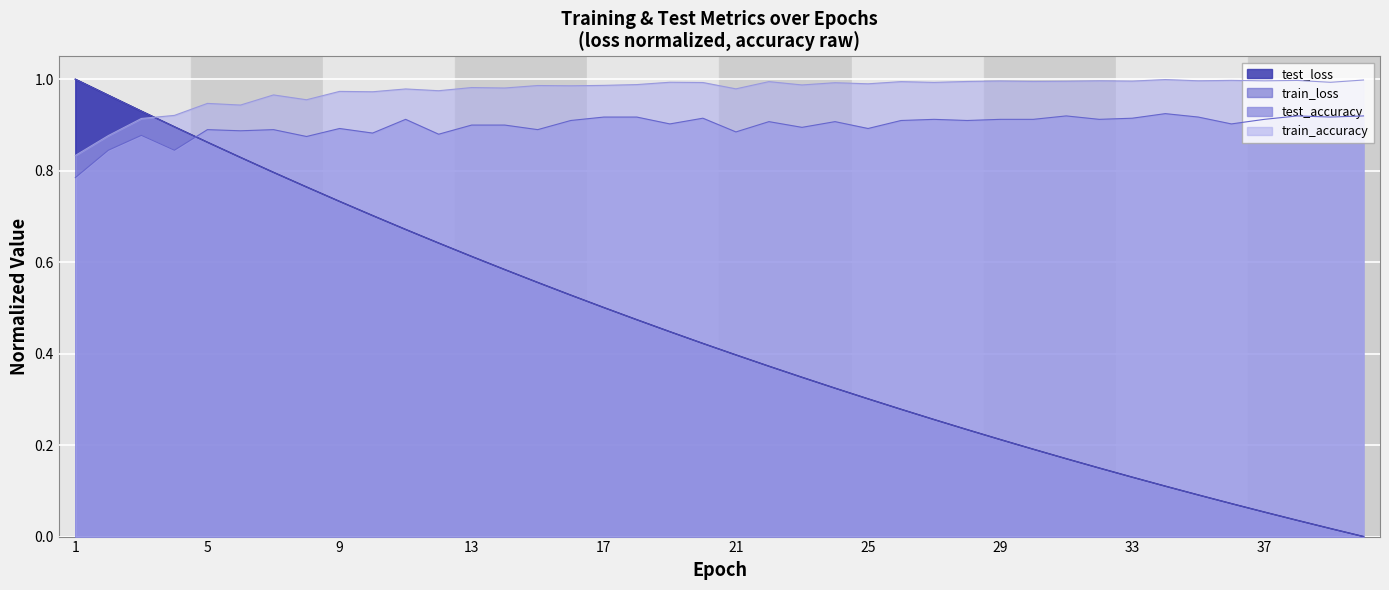

Reading left to right, what are all the values shown in this chart?

test_loss: 1.0	1.0	0.9	0.9	0.9	0.8	0.8	0.8	0.7	0.7	0.7	0.6	0.6	0.6	0.6	0.5	0.5	0.5	0.4	0.4	0.4	0.4	0.3	0.3	0.3	0.3	0.3	0.2	0.2	0.2	0.2	0.1	0.1	0.1	0.1	0.1	0.1	0.0	0.0	0.0
train_loss: 1.0	1.0	0.9	0.9	0.9	0.8	0.8	0.8	0.7	0.7	0.7	0.6	0.6	0.6	0.6	0.5	0.5	0.5	0.4	0.4	0.4	0.4	0.3	0.3	0.3	0.3	0.3	0.2	0.2	0.2	0.2	0.1	0.1	0.1	0.1	0.1	0.1	0.0	0.0	0.0
test_accuracy: 0.8	0.8	0.9	0.8	0.9	0.9	0.9	0.9	0.9	0.9	0.9	0.9	0.9	0.9	0.9	0.9	0.9	0.9	0.9	0.9	0.9	0.9	0.9	0.9	0.9	0.9	0.9	0.9	0.9	0.9	0.9	0.9	0.9	0.9	0.9	0.9	0.9	0.9	0.9	0.9
train_accuracy: 0.8	0.9	0.9	0.9	0.9	0.9	1.0	1.0	1.0	1.0	1.0	1.0	1.0	1.0	1.0	1.0	1.0	1.0	1.0	1.0	1.0	1.0	1.0	1.0	1.0	1.0	1.0	1.0	1.0	1.0	1.0	1.0	1.0	1.0	1.0	1.0	1.0	1.0	1.0	1.0